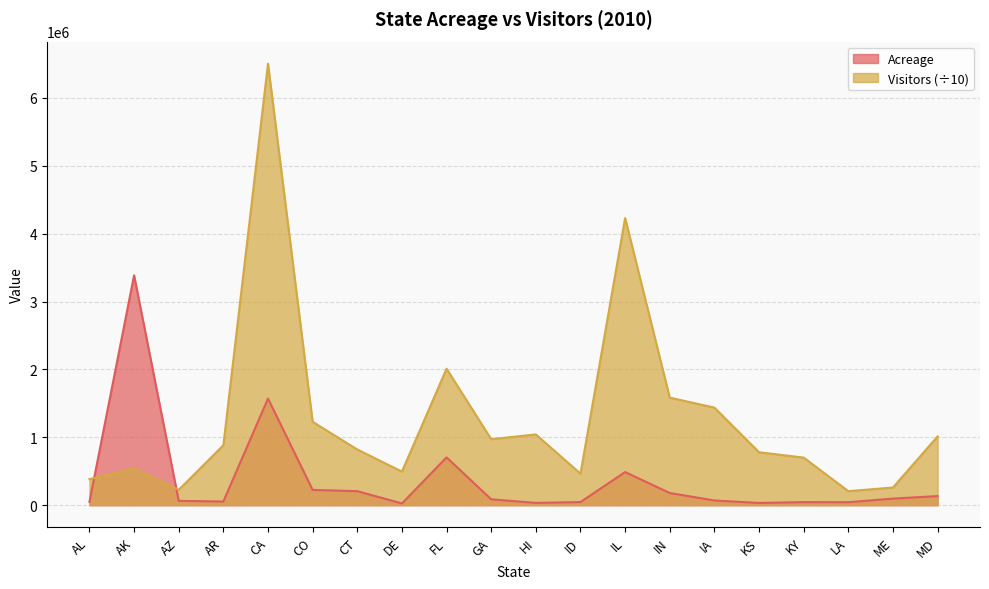

What is the value of the Acreage point at the 15th from the left?

69449.0